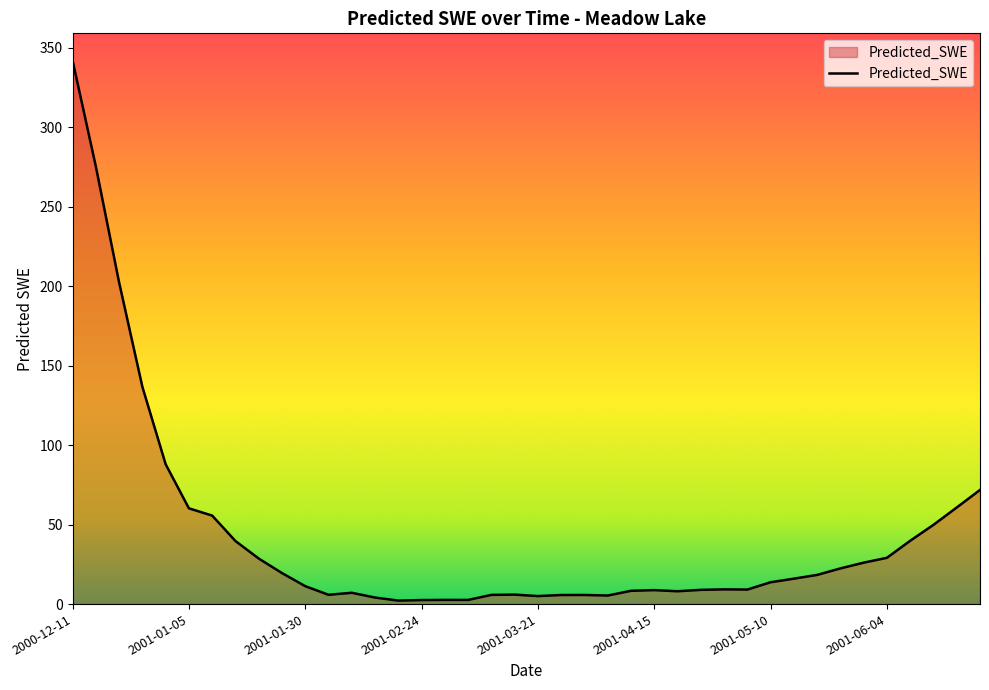

What is the maximum value shown in the chart?

342.0